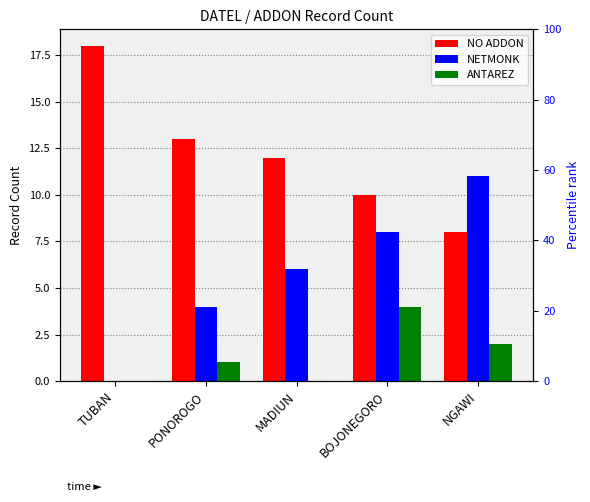

What is the label of the 3rd bar from the right?

MADIUN